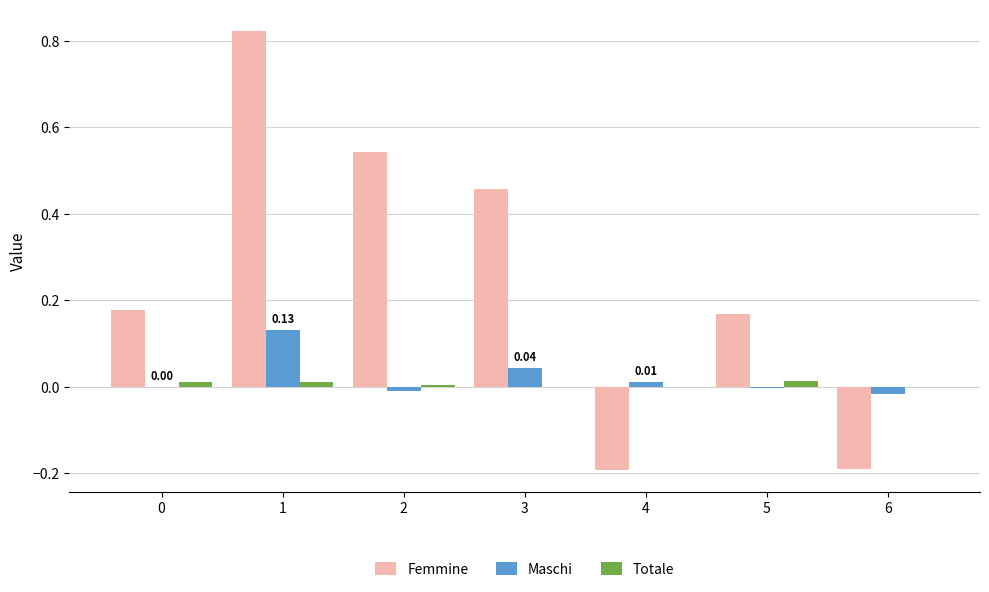

Is the value of Maschi at 4 greater than the value of Femmine at 0?

No